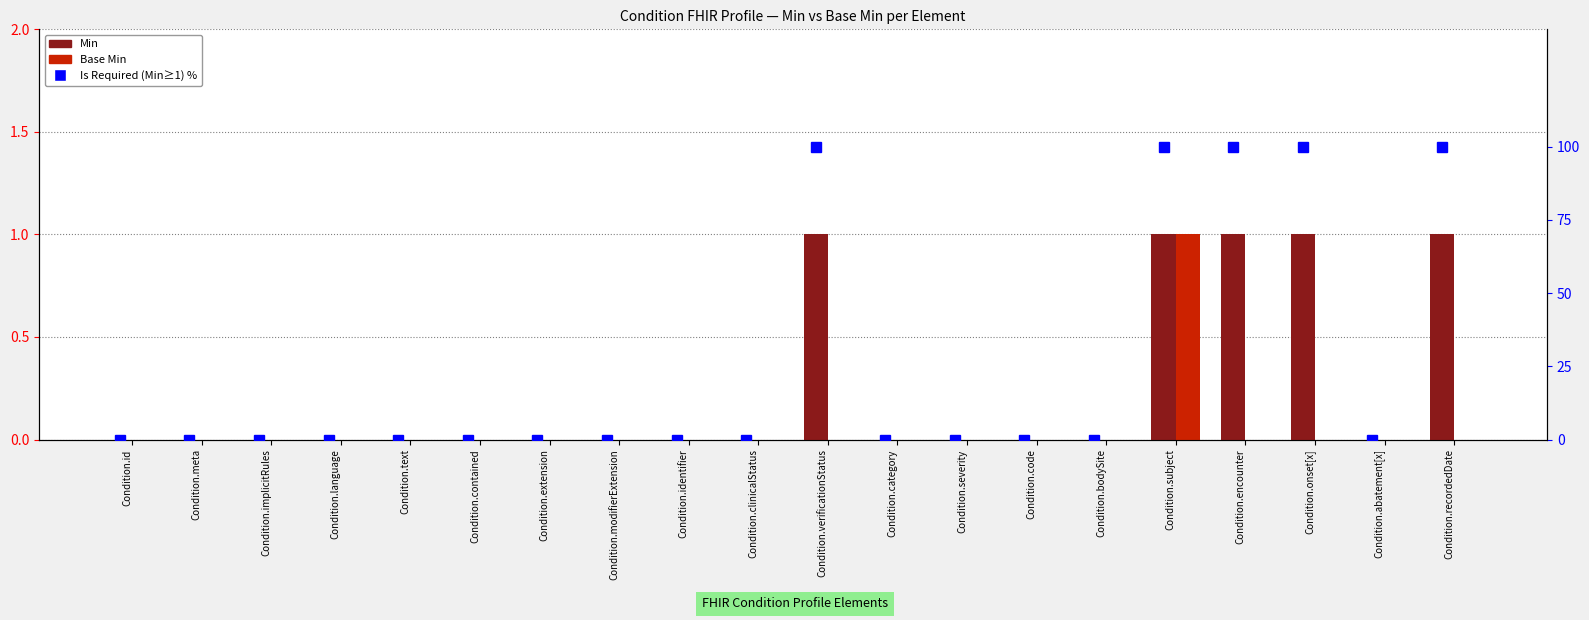

At which category is the sum across all series the highest?

Condition.subject